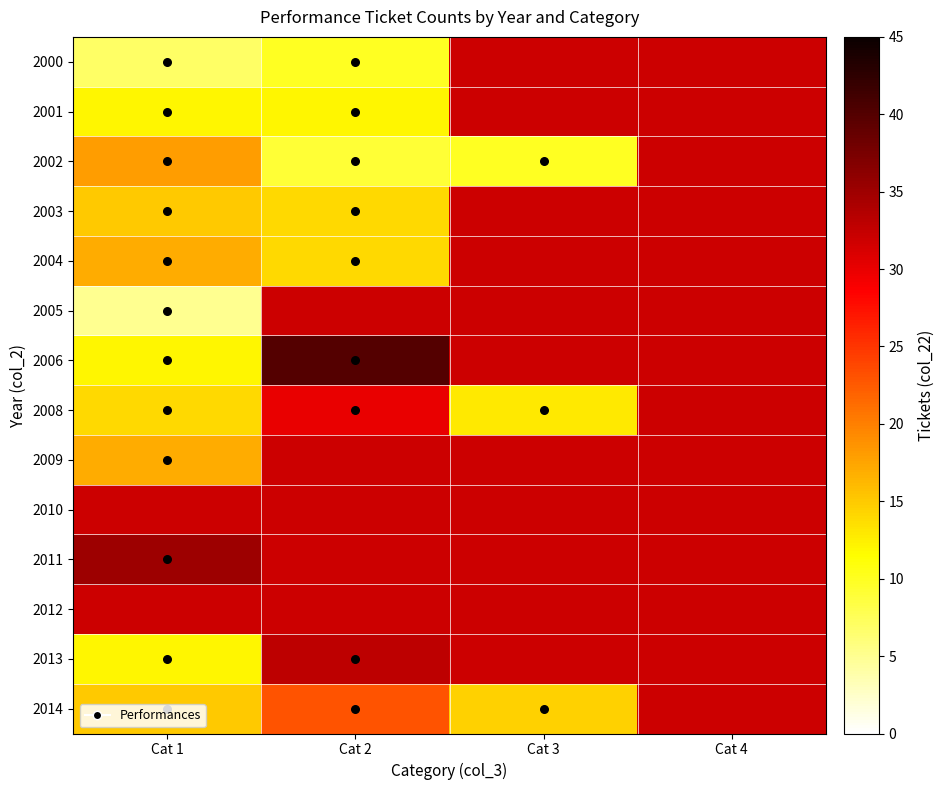

What is the greatest value displayed?

40.0